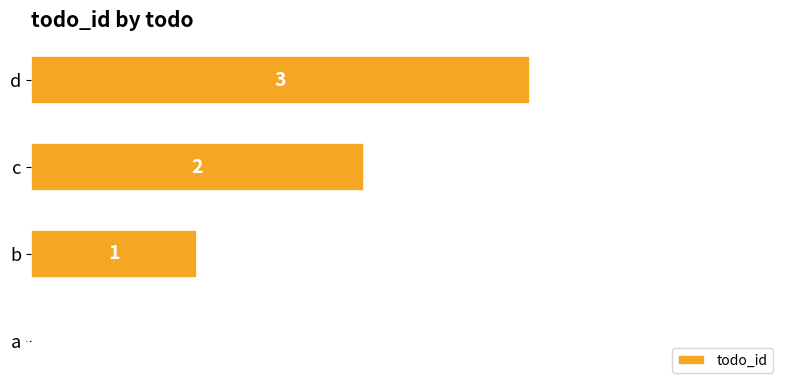

Between d and a, which is larger?

d